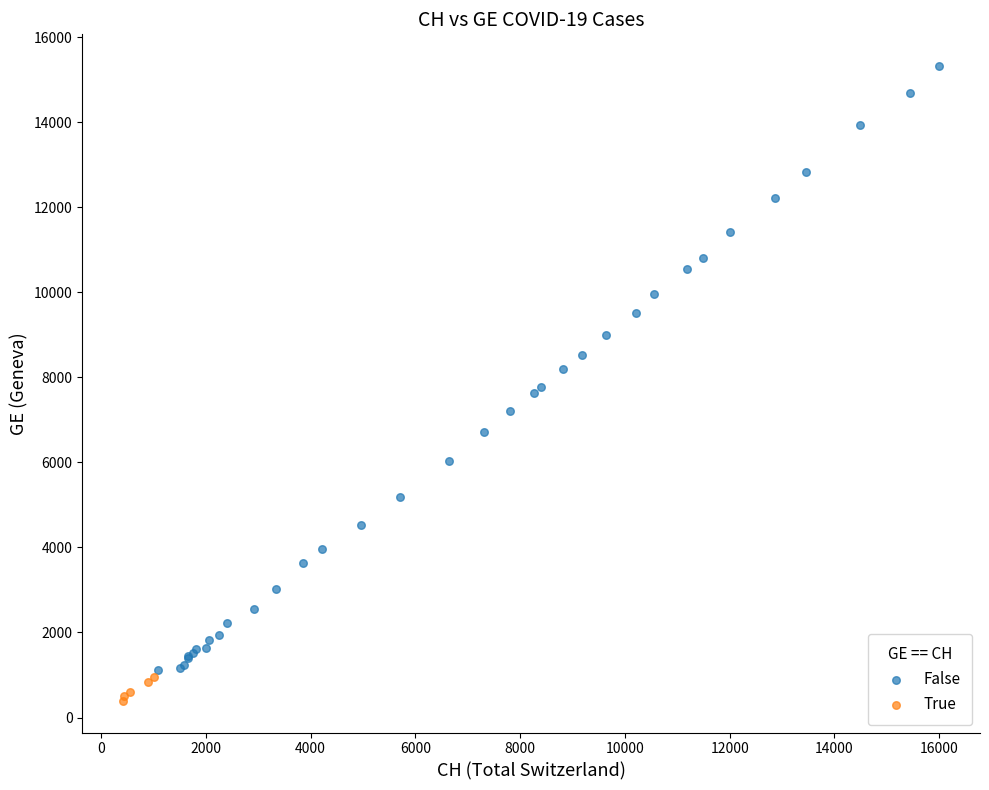

Which series reaches the maximum Y coordinate?

False